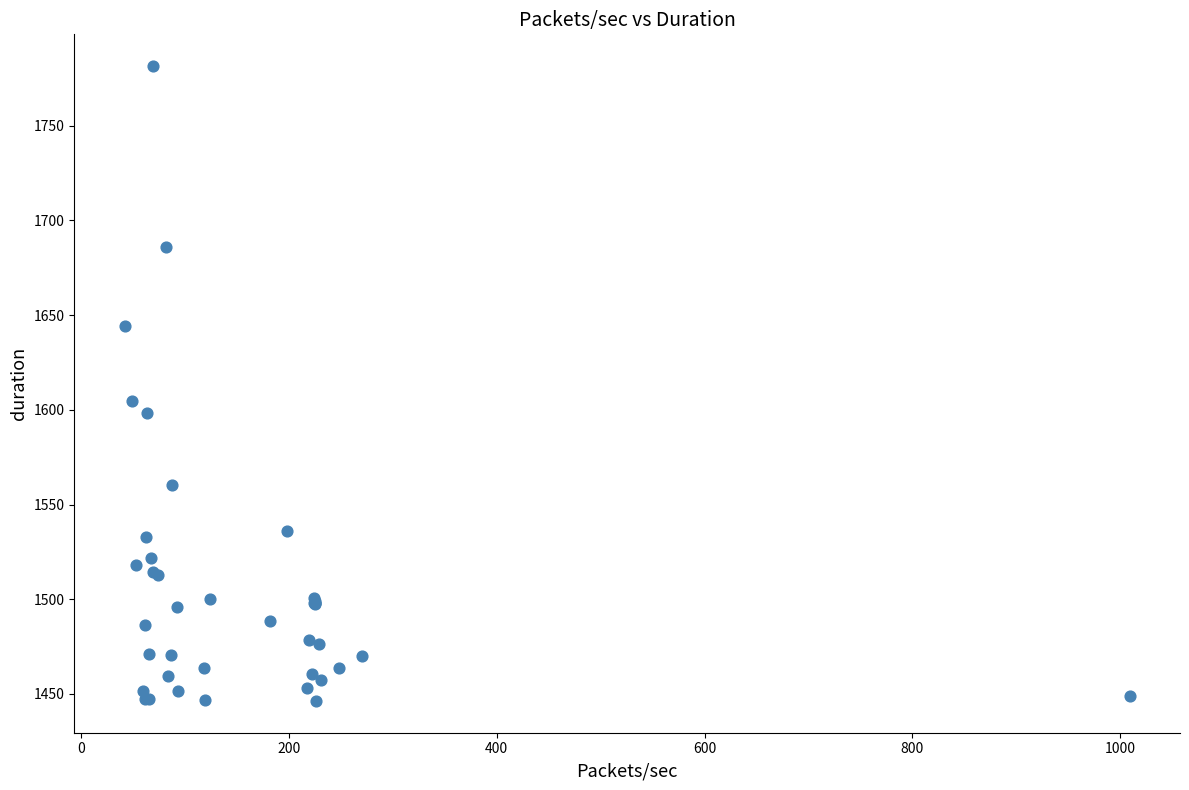

What Y value in the scatter plot is closest to 1613?

1604.6